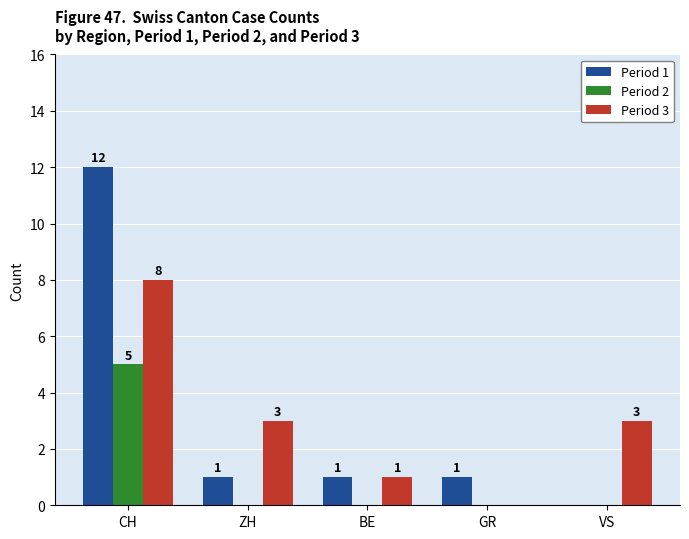

Is it true that Period 2 equals 0 at BE?

True